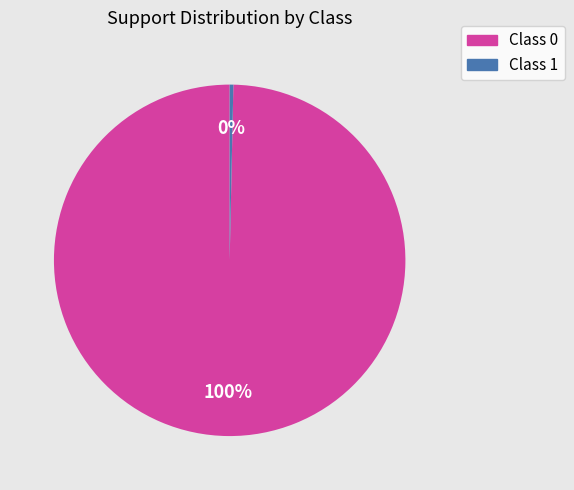

Does any single category account for the majority?

Yes